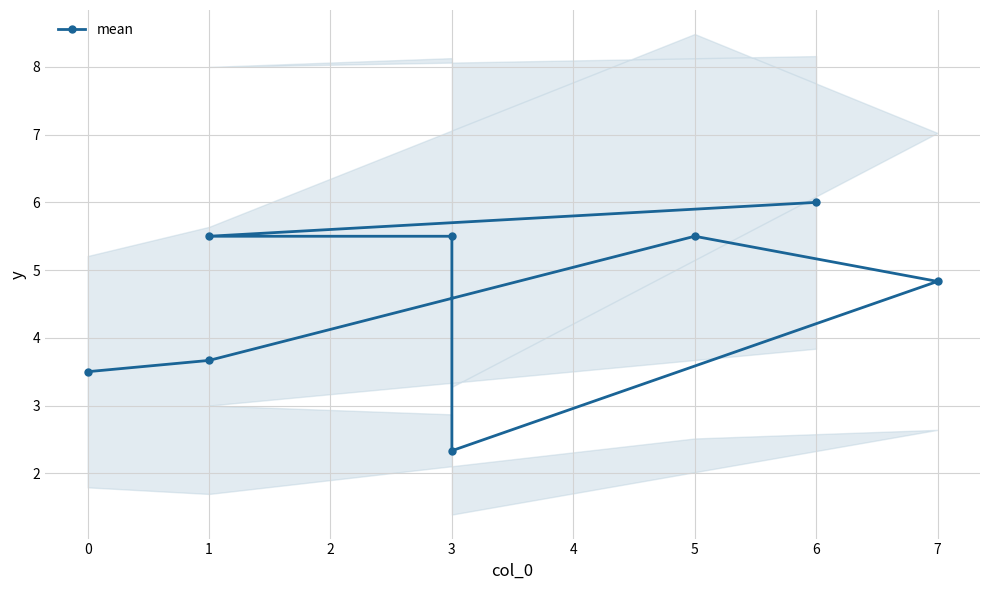

Reading left to right, extract all data points from this chart.

3.5	3.7	5.5	4.8	2.3	5.5	5.5	6.0